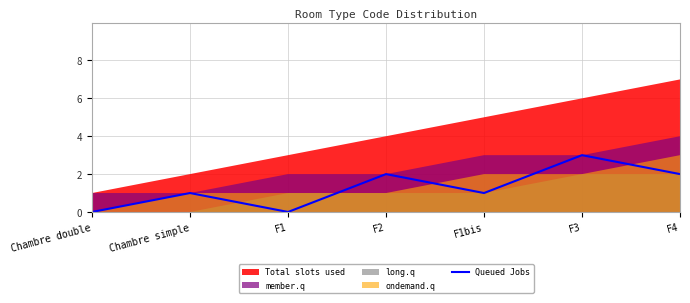

The Queued Jobs series shows 2 at F1. True or false?

False